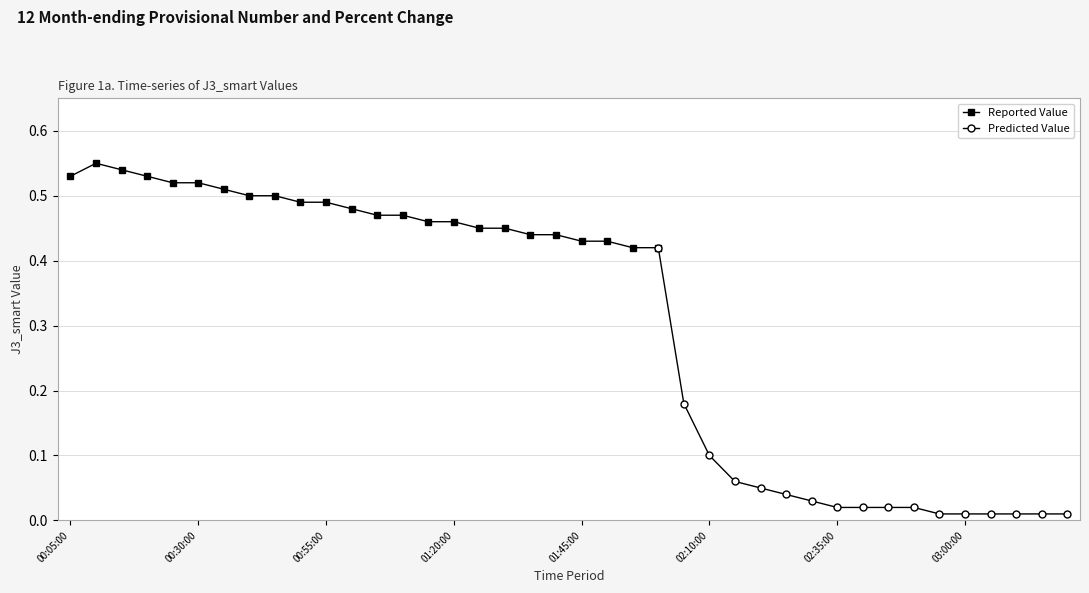

Rank the categories by value from highest to lowest.

00:10:00, 00:15:00, 00:05:00, 00:20:00, 00:25:00, 00:30:00, 00:35:00, 00:40:00, 00:45:00, 00:50:00, 00:55:00, 01:00:00, 01:05:00, 01:10:00, 01:15:00, 01:20:00, 01:25:00, 01:30:00, 01:35:00, 01:40:00, 01:45:00, 01:50:00, 01:55:00, 02:00:00, 02:05:00, 02:10:00, 02:15:00, 02:20:00, 02:25:00, 02:30:00, 02:35:00, 02:40:00, 02:45:00, 02:50:00, 02:55:00, 03:00:00, 03:05:00, 03:10:00, 03:15:00, 03:20:00